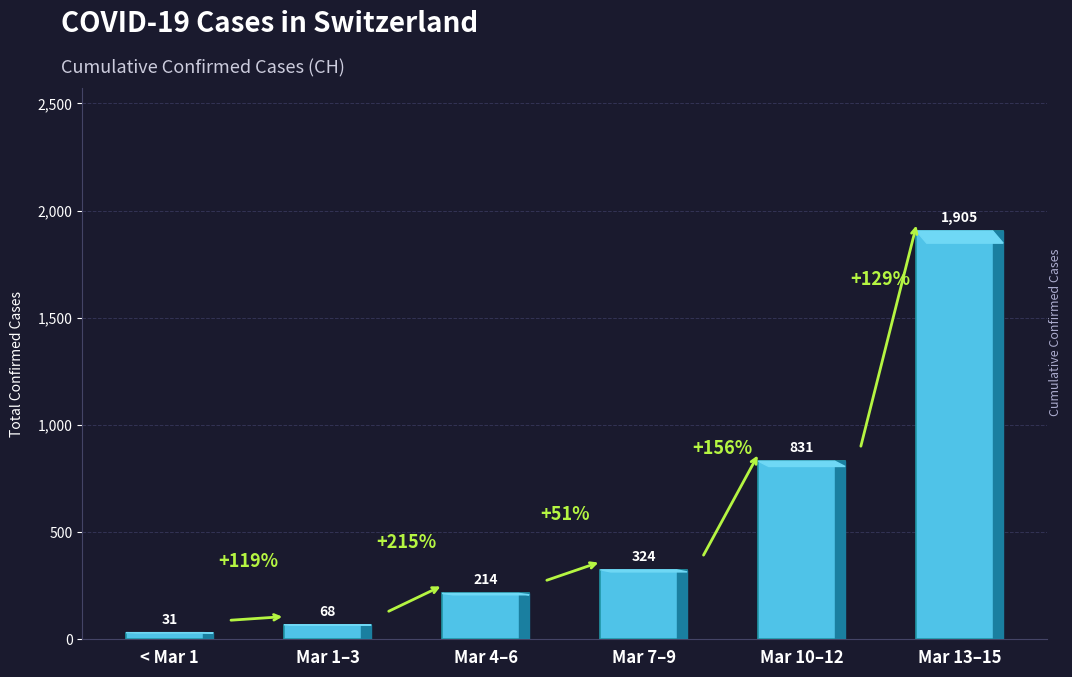

What is the value of the 3rd bar from the left?

214